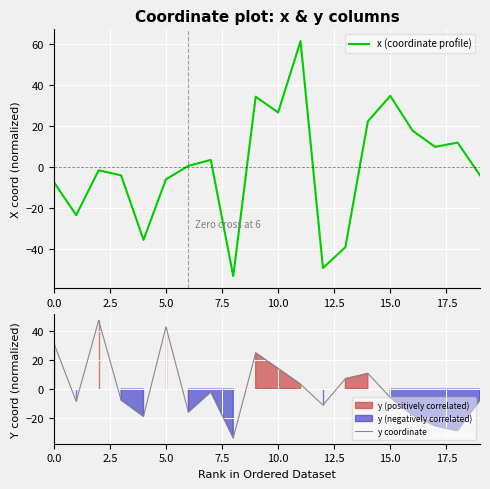

Which has a higher value, 12 or 13?

13